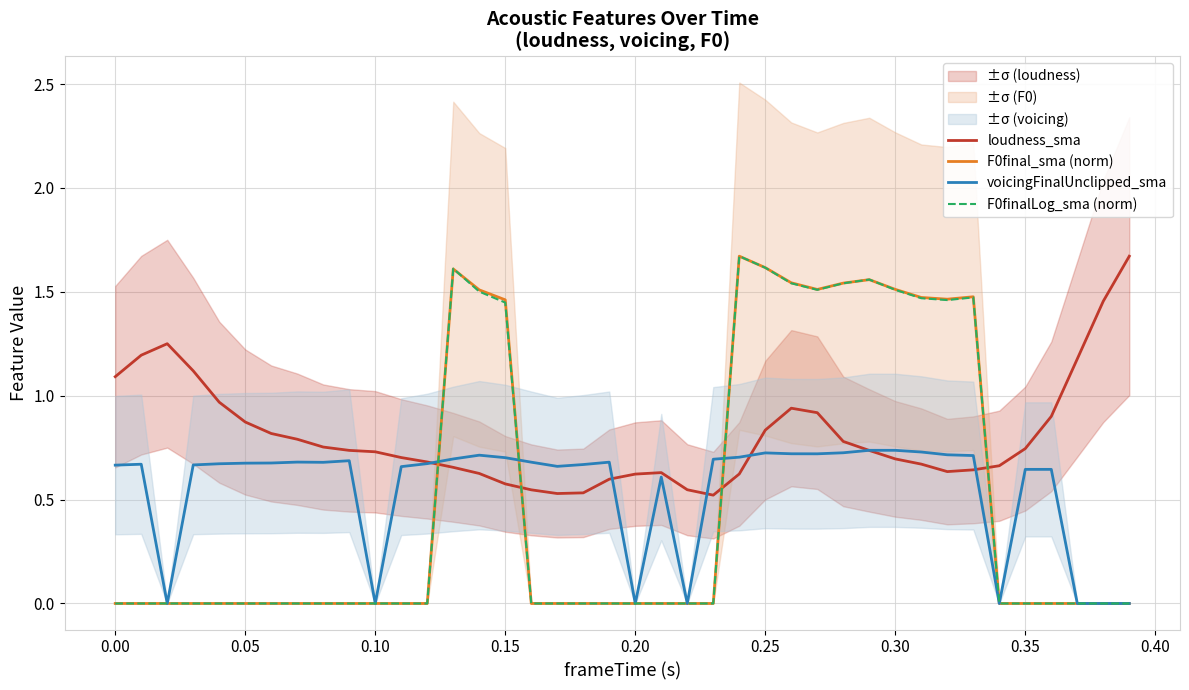

Reading left to right, extract all data points from this chart.

loudness_sma: 1.1	1.2	1.3	1.1	1.0	0.9	0.8	0.8	0.8	0.7	0.7	0.7	0.7	0.7	0.6	0.6	0.5	0.5	0.5	0.6	0.6	0.6	0.5	0.5	0.6	0.8	0.9	0.9	0.8	0.7	0.7	0.7	0.6	0.6	0.7	0.7	0.9	1.2	1.5	1.7
F0final_sma (norm): 0.0	0.0	0.0	0.0	0.0	0.0	0.0	0.0	0.0	0.0	0.0	0.0	0.0	1.6	1.5	1.5	0.0	0.0	0.0	0.0	0.0	0.0	0.0	0.0	1.7	1.6	1.5	1.5	1.5	1.6	1.5	1.5	1.5	1.5	0.0	0.0	0.0	0.0	0.0	0.0
voicingFinalUnclipped_sma: 0.7	0.7	0.0	0.7	0.7	0.7	0.7	0.7	0.7	0.7	0.0	0.7	0.7	0.7	0.7	0.7	0.7	0.7	0.7	0.7	0.0	0.6	0.0	0.7	0.7	0.7	0.7	0.7	0.7	0.7	0.7	0.7	0.7	0.7	0.0	0.6	0.6	0.0	0.0	0.0
F0finalLog_sma (norm): 0.0	0.0	0.0	0.0	0.0	0.0	0.0	0.0	0.0	0.0	0.0	0.0	0.0	1.6	1.5	1.4	0.0	0.0	0.0	0.0	0.0	0.0	0.0	0.0	1.7	1.6	1.5	1.5	1.5	1.6	1.5	1.5	1.5	1.5	0.0	0.0	0.0	0.0	0.0	0.0